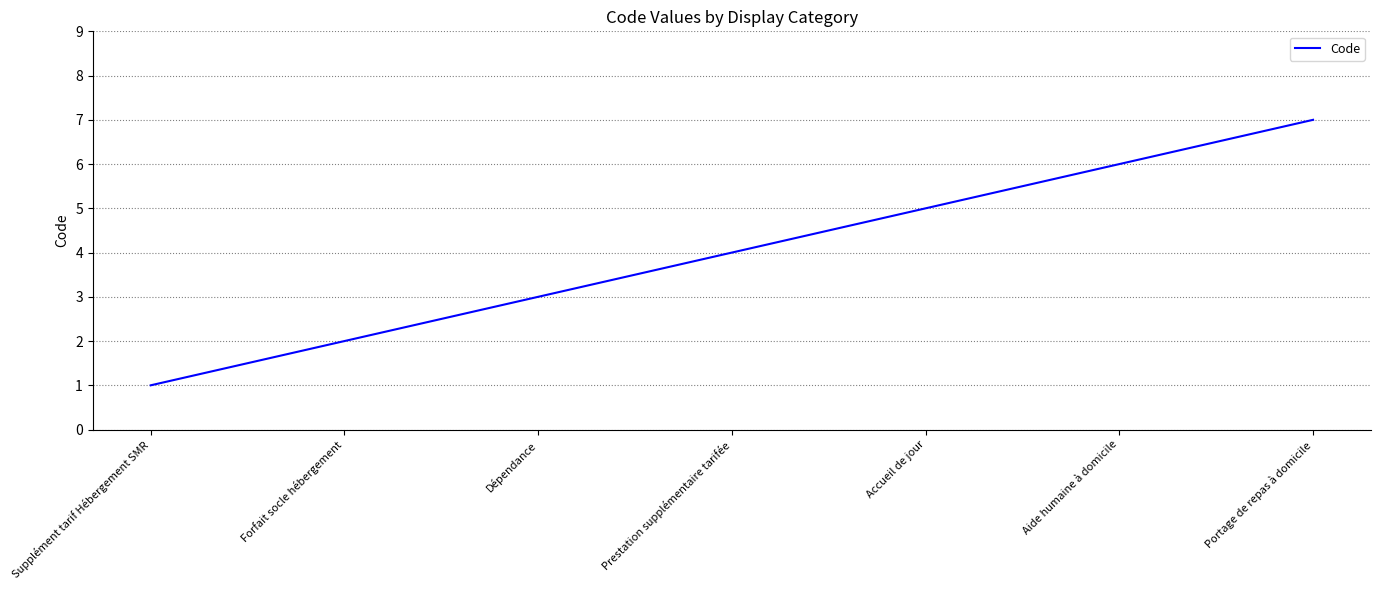

Reading left to right, extract all data points from this chart.

Supplément tarif Hébergement SMR=1	Forfait socle hébergement=2	Dépendance=3	Prestation supplémentaire tarifée=4	Accueil de jour=5	Aide humaine à domicile=6	Portage de repas à domicile=7